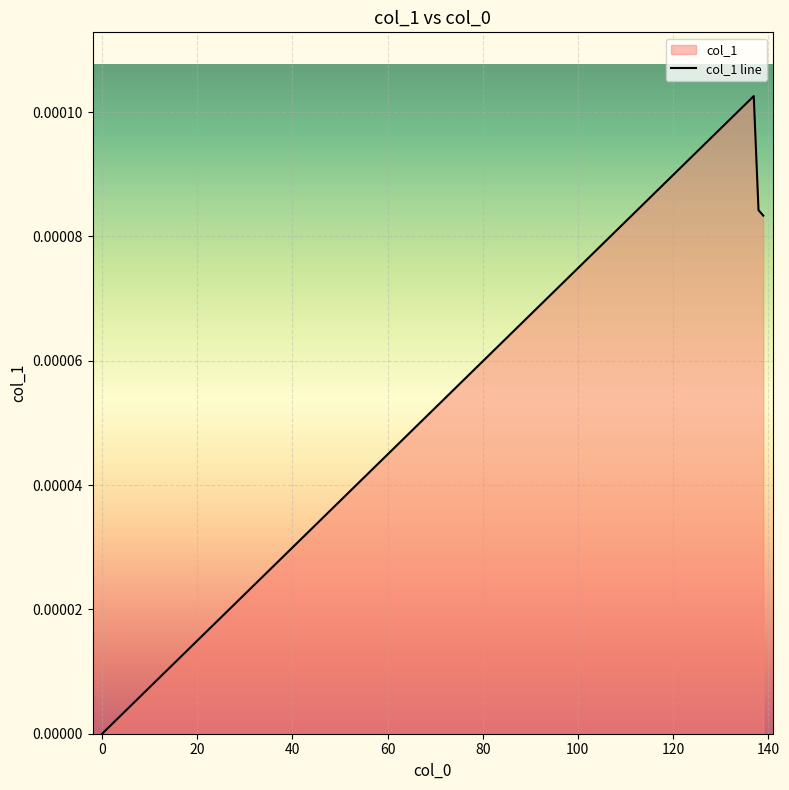

True or false: there are more than 2 points higher than both neighbors.

False